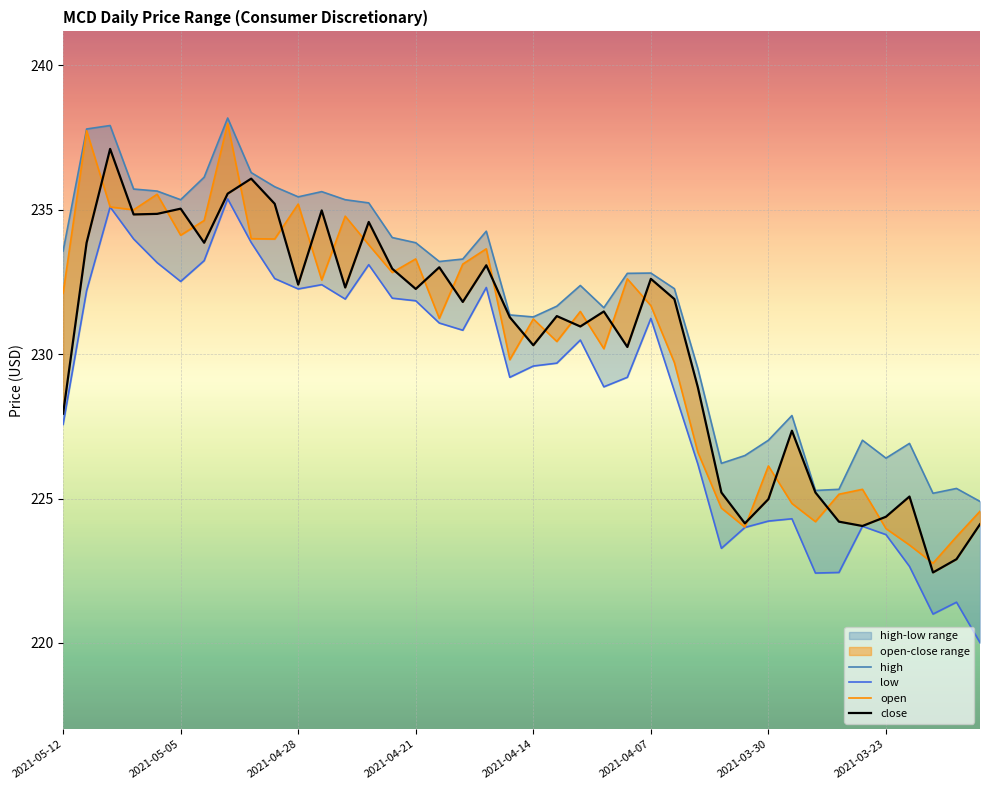

At how many categories does at least one series exceed 229?

28